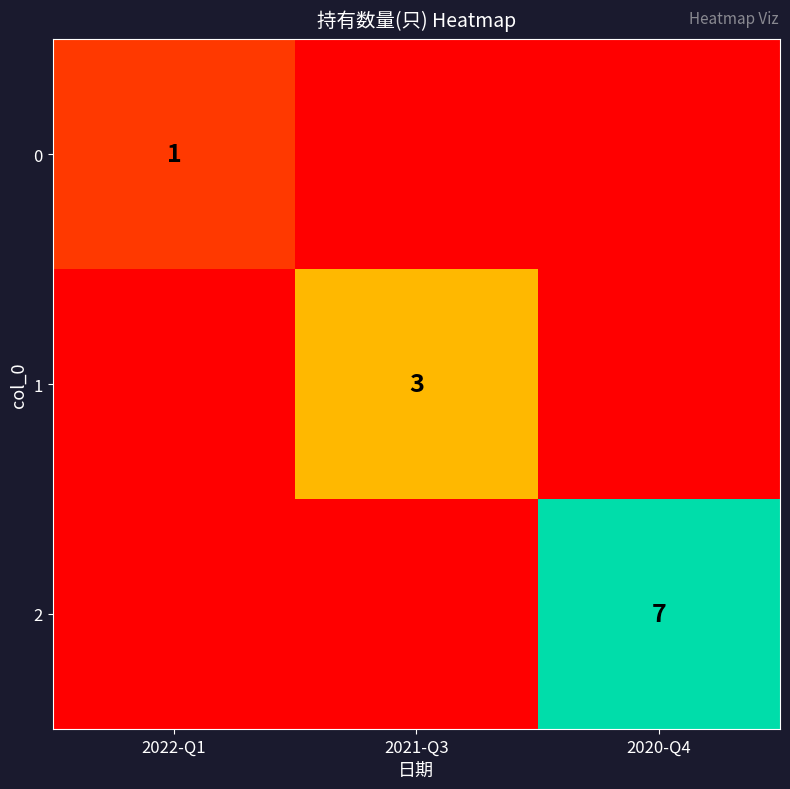

At which category is the sum across all series the highest?

2020-Q4